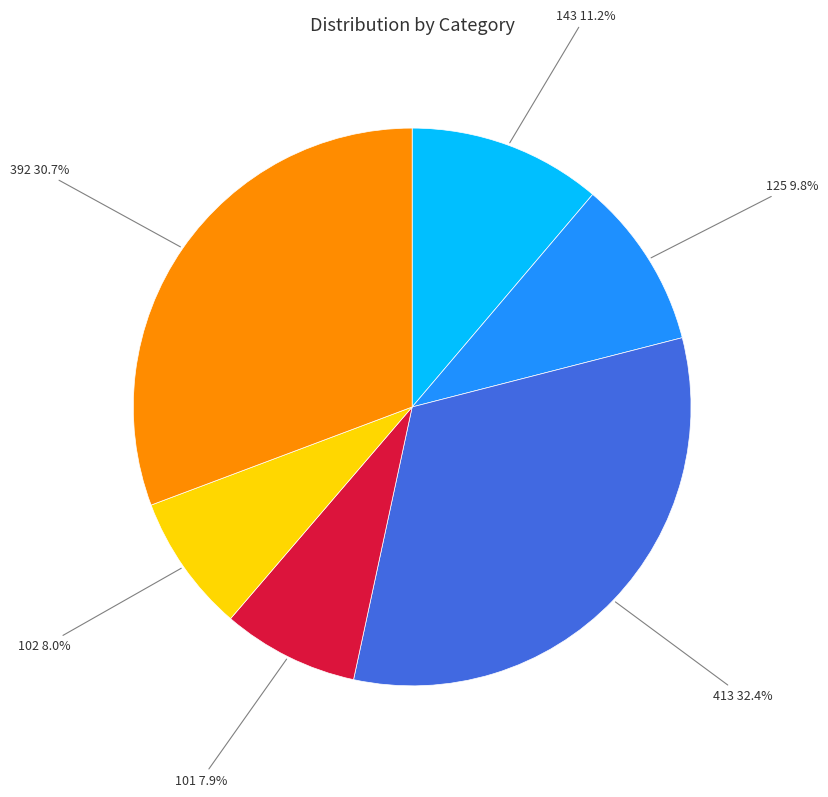

Does 413 represent more than half of the total?

No